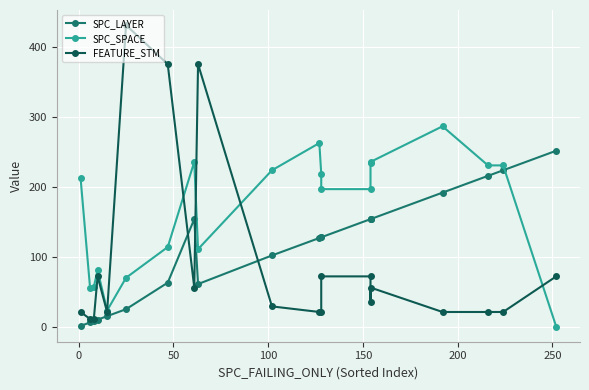

How many interior local valleys does the SPC_SPACE series have?

3